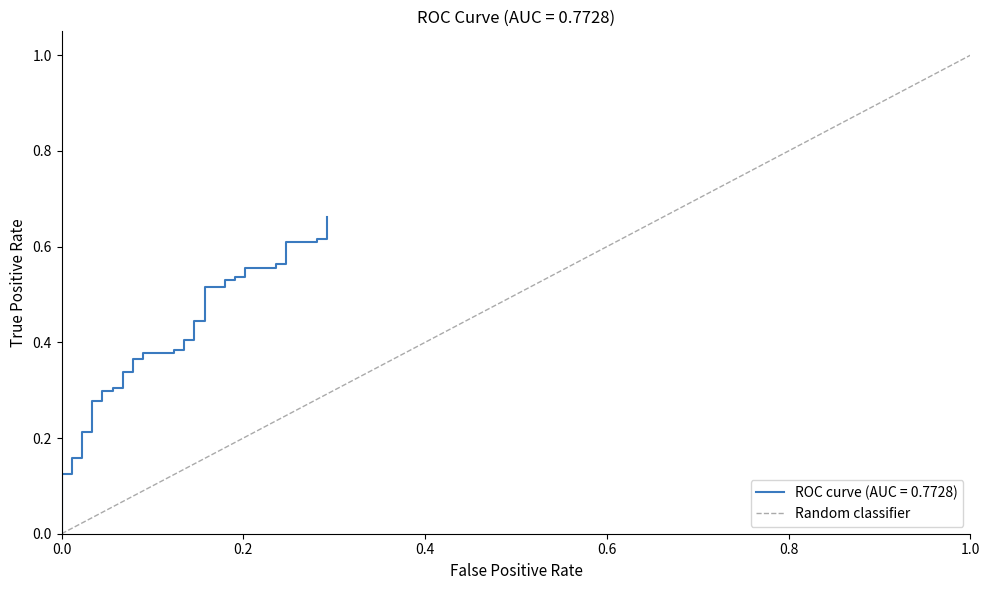

Which has a higher value, 1.0 or 0.0?

1.0